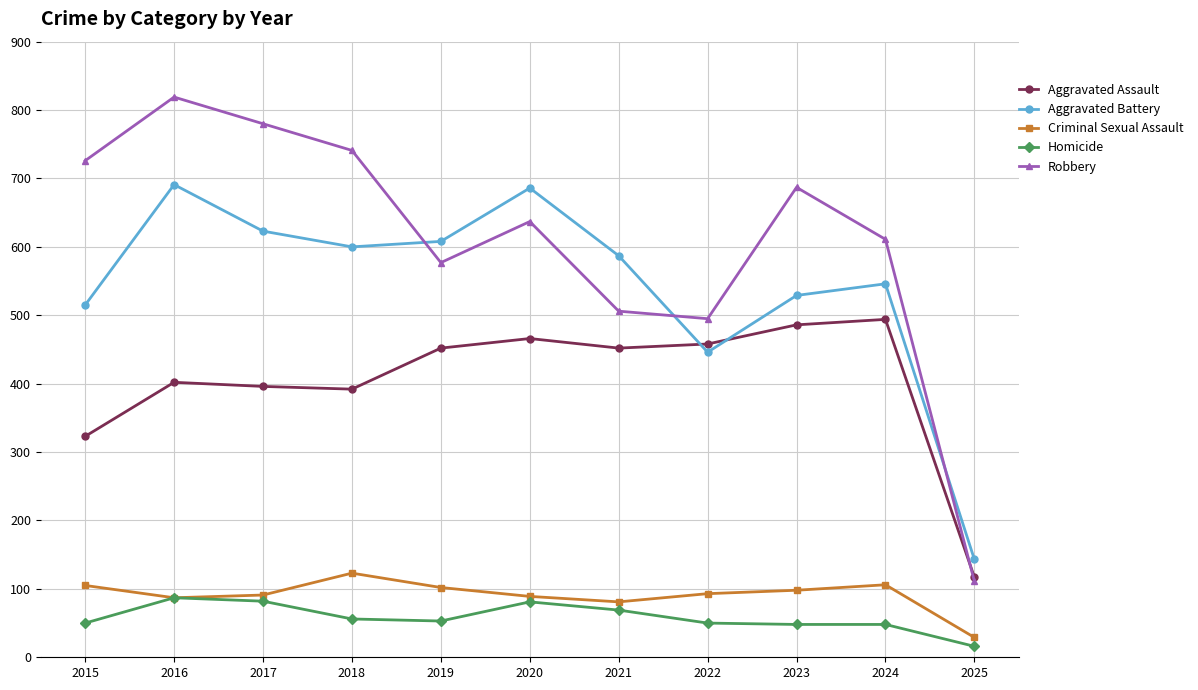

Which series has the largest total across all categories?

Robbery